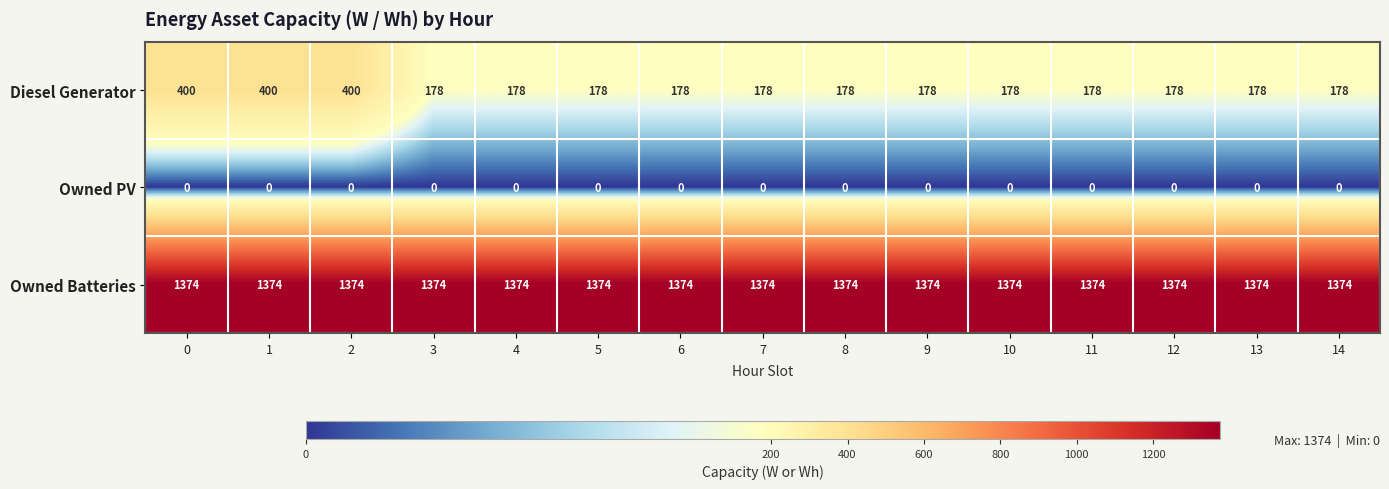

Which series changed the most between 2 and 12?

Diesel Generator